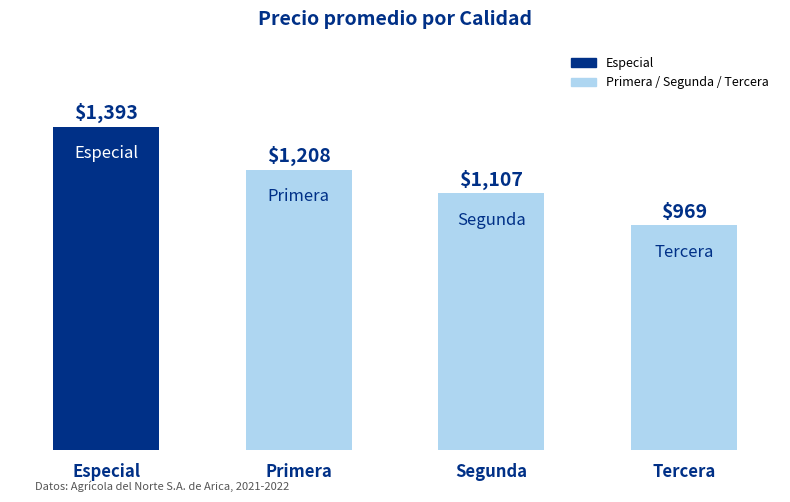

How many bars are there in total?

4